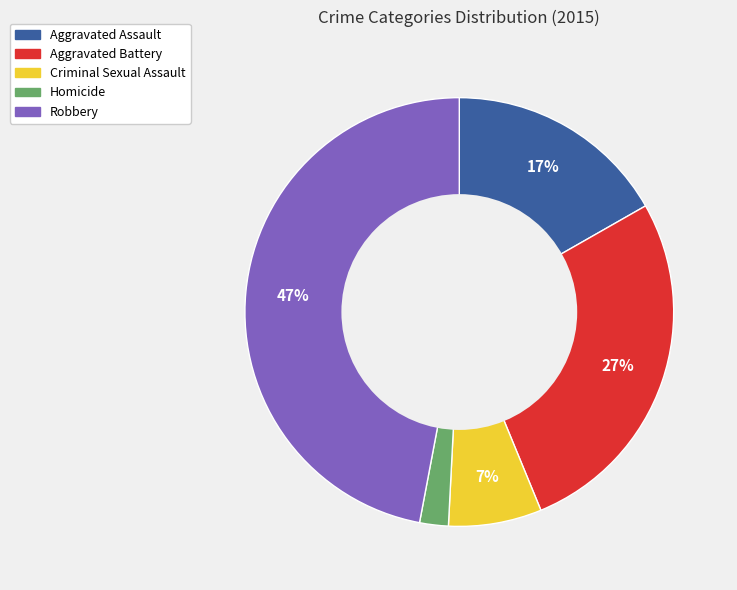

To the nearest percent, what is the difference between the Homicide and Criminal Sexual Assault slice percentages?

5%